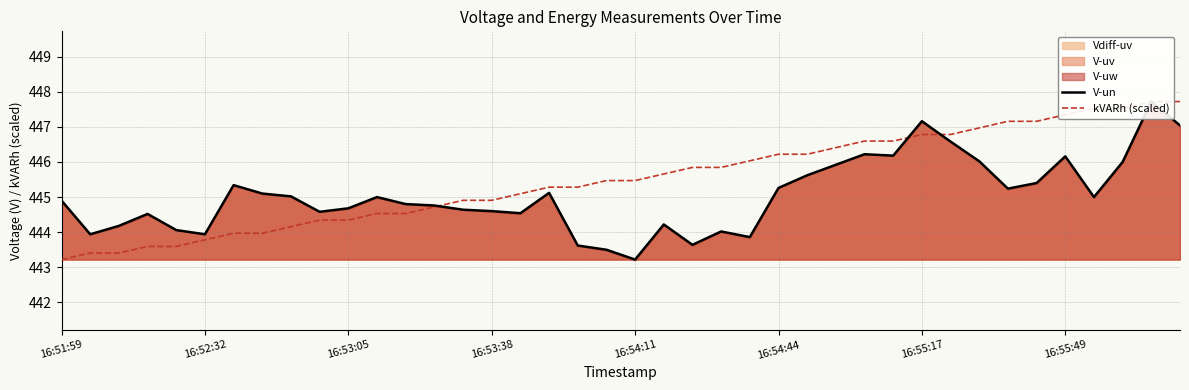

What is the sum of all kVARh (scaled) values?

17820.1